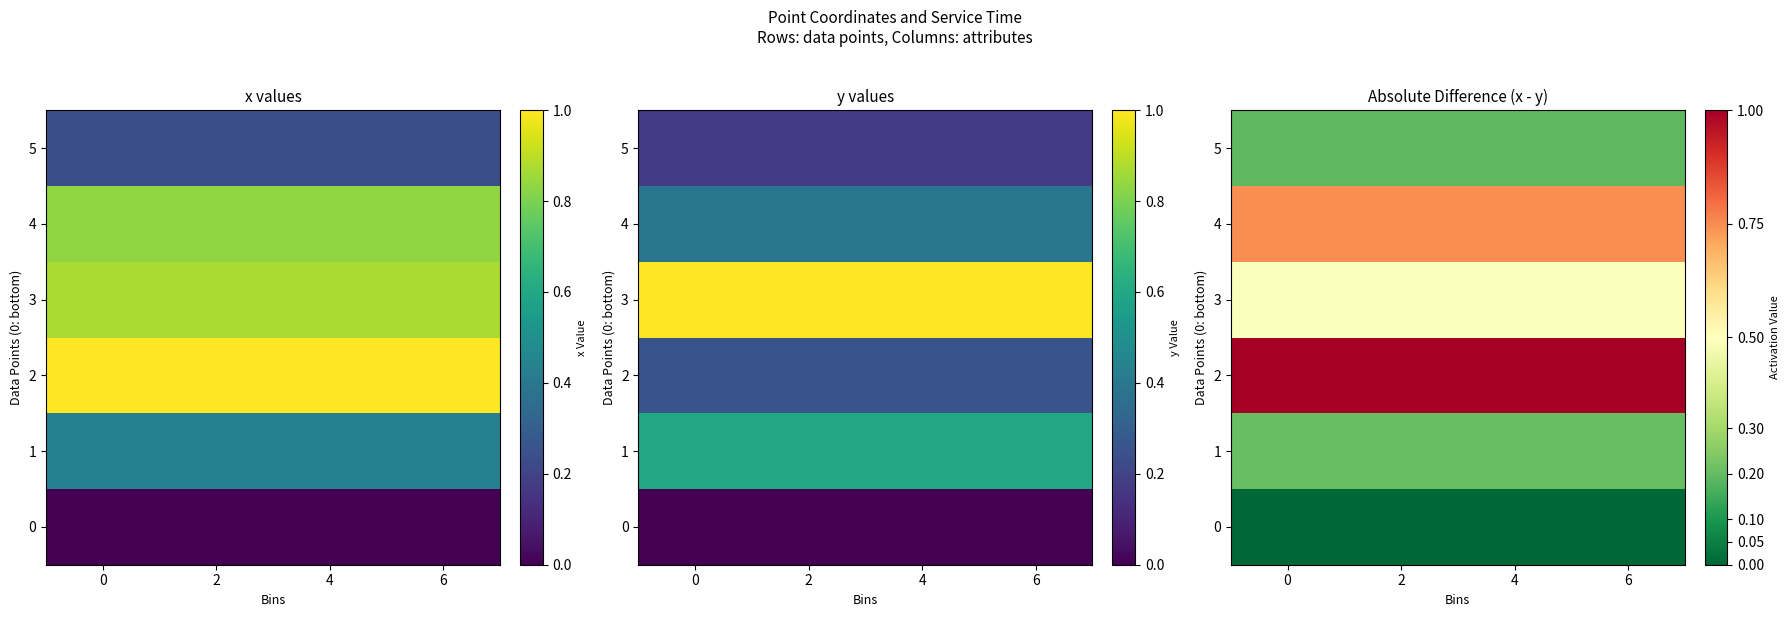

What is the maximum value for 1?

0.2